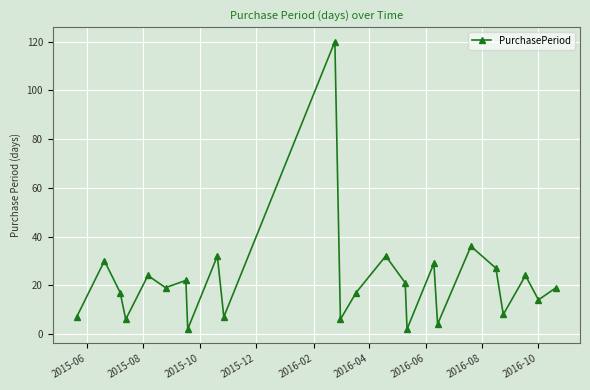

What is the difference between the maximum and minimum values?

118